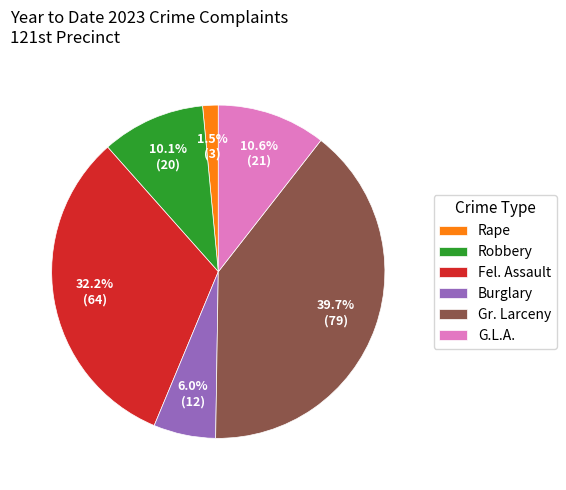

Is the sum of Gr. Larceny and Burglary greater than half?

No